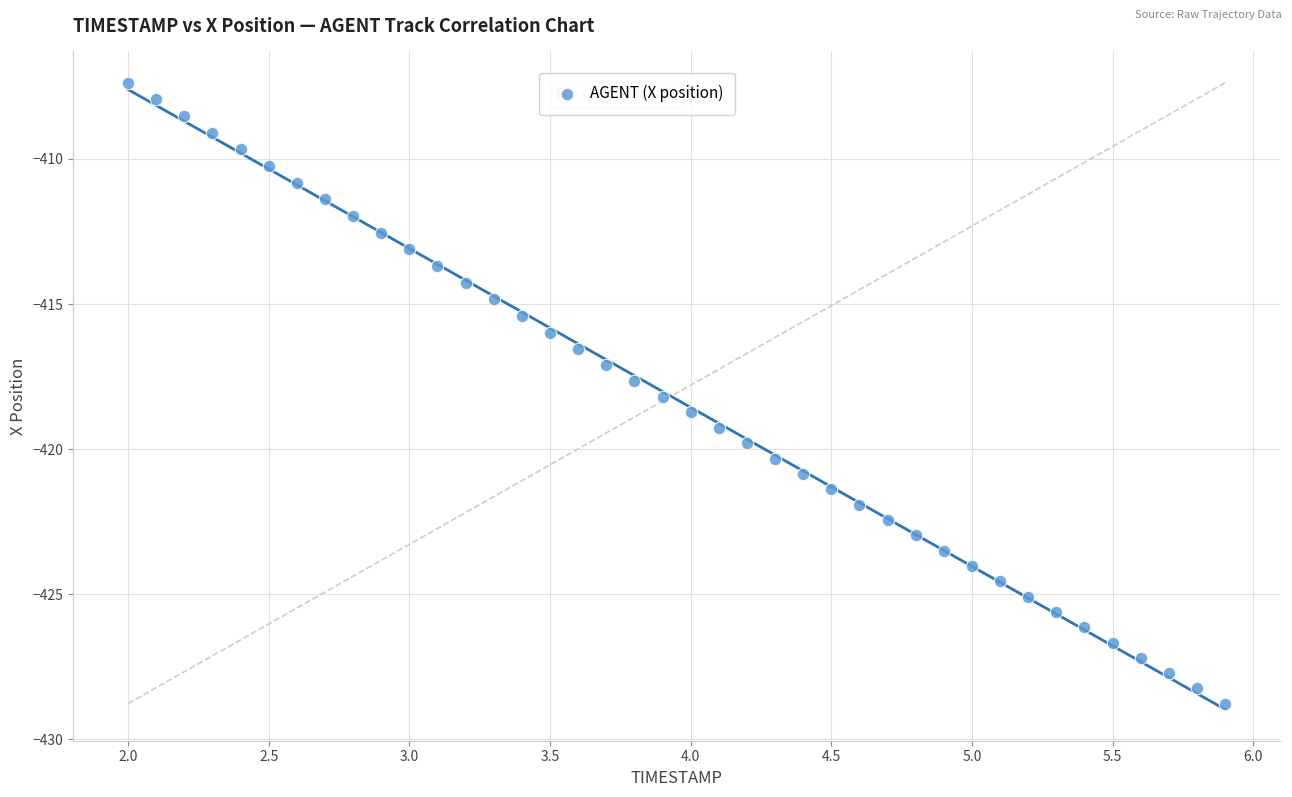

What is the range of X values (max minus min)?

3.9